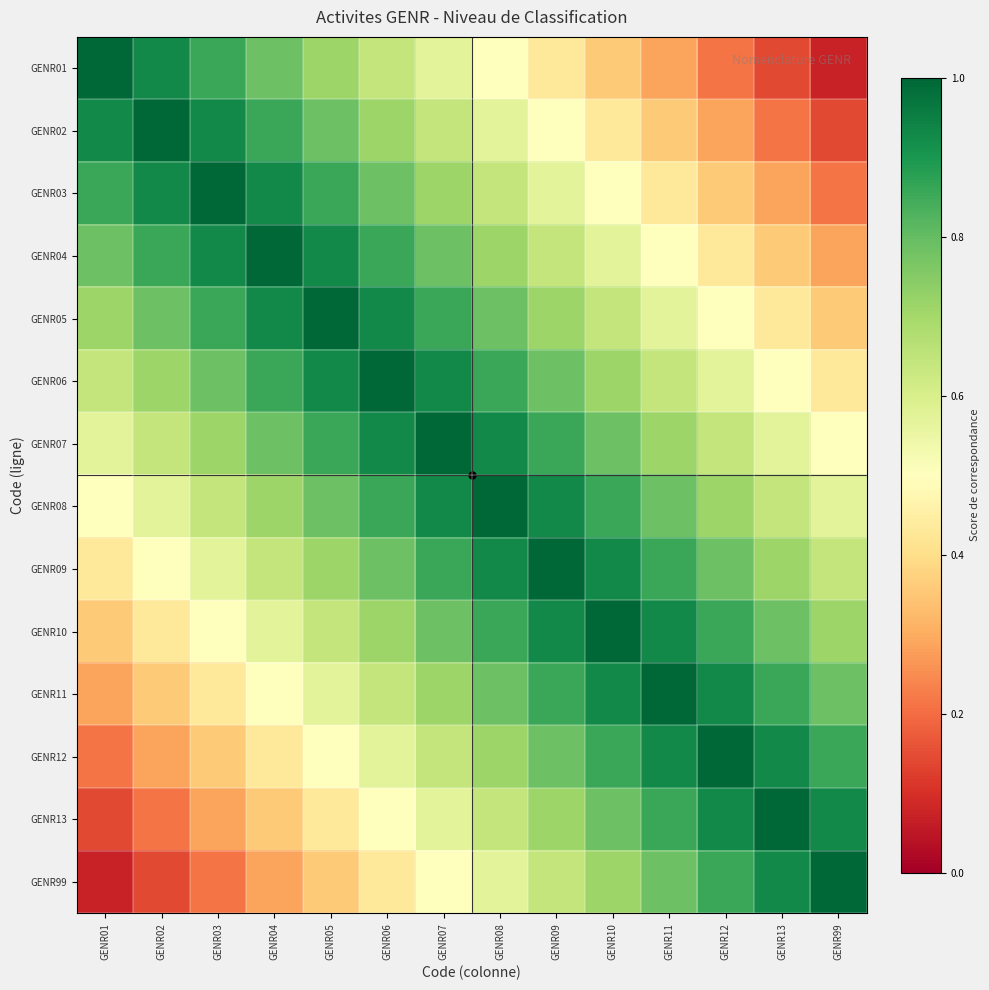

Reading left to right, transcribe all the data shown in this chart.

GENR01: GENR01=1.0	GENR02=0.9	GENR03=0.9	GENR04=0.8	GENR05=0.7	GENR06=0.6	GENR07=0.6	GENR08=0.5	GENR09=0.4	GENR10=0.4	GENR11=0.3	GENR12=0.2	GENR13=0.1	GENR99=0.1
GENR02: GENR01=0.9	GENR02=1.0	GENR03=0.9	GENR04=0.9	GENR05=0.8	GENR06=0.7	GENR07=0.6	GENR08=0.6	GENR09=0.5	GENR10=0.4	GENR11=0.4	GENR12=0.3	GENR13=0.2	GENR99=0.1
GENR03: GENR01=0.9	GENR02=0.9	GENR03=1.0	GENR04=0.9	GENR05=0.9	GENR06=0.8	GENR07=0.7	GENR08=0.6	GENR09=0.6	GENR10=0.5	GENR11=0.4	GENR12=0.4	GENR13=0.3	GENR99=0.2
GENR04: GENR01=0.8	GENR02=0.9	GENR03=0.9	GENR04=1.0	GENR05=0.9	GENR06=0.9	GENR07=0.8	GENR08=0.7	GENR09=0.6	GENR10=0.6	GENR11=0.5	GENR12=0.4	GENR13=0.4	GENR99=0.3
GENR05: GENR01=0.7	GENR02=0.8	GENR03=0.9	GENR04=0.9	GENR05=1.0	GENR06=0.9	GENR07=0.9	GENR08=0.8	GENR09=0.7	GENR10=0.6	GENR11=0.6	GENR12=0.5	GENR13=0.4	GENR99=0.4
GENR06: GENR01=0.6	GENR02=0.7	GENR03=0.8	GENR04=0.9	GENR05=0.9	GENR06=1.0	GENR07=0.9	GENR08=0.9	GENR09=0.8	GENR10=0.7	GENR11=0.6	GENR12=0.6	GENR13=0.5	GENR99=0.4
GENR07: GENR01=0.6	GENR02=0.6	GENR03=0.7	GENR04=0.8	GENR05=0.9	GENR06=0.9	GENR07=1.0	GENR08=0.9	GENR09=0.9	GENR10=0.8	GENR11=0.7	GENR12=0.6	GENR13=0.6	GENR99=0.5
GENR08: GENR01=0.5	GENR02=0.6	GENR03=0.6	GENR04=0.7	GENR05=0.8	GENR06=0.9	GENR07=0.9	GENR08=1.0	GENR09=0.9	GENR10=0.9	GENR11=0.8	GENR12=0.7	GENR13=0.6	GENR99=0.6
GENR09: GENR01=0.4	GENR02=0.5	GENR03=0.6	GENR04=0.6	GENR05=0.7	GENR06=0.8	GENR07=0.9	GENR08=0.9	GENR09=1.0	GENR10=0.9	GENR11=0.9	GENR12=0.8	GENR13=0.7	GENR99=0.6
GENR10: GENR01=0.4	GENR02=0.4	GENR03=0.5	GENR04=0.6	GENR05=0.6	GENR06=0.7	GENR07=0.8	GENR08=0.9	GENR09=0.9	GENR10=1.0	GENR11=0.9	GENR12=0.9	GENR13=0.8	GENR99=0.7
GENR11: GENR01=0.3	GENR02=0.4	GENR03=0.4	GENR04=0.5	GENR05=0.6	GENR06=0.6	GENR07=0.7	GENR08=0.8	GENR09=0.9	GENR10=0.9	GENR11=1.0	GENR12=0.9	GENR13=0.9	GENR99=0.8
GENR12: GENR01=0.2	GENR02=0.3	GENR03=0.4	GENR04=0.4	GENR05=0.5	GENR06=0.6	GENR07=0.6	GENR08=0.7	GENR09=0.8	GENR10=0.9	GENR11=0.9	GENR12=1.0	GENR13=0.9	GENR99=0.9
GENR13: GENR01=0.1	GENR02=0.2	GENR03=0.3	GENR04=0.4	GENR05=0.4	GENR06=0.5	GENR07=0.6	GENR08=0.6	GENR09=0.7	GENR10=0.8	GENR11=0.9	GENR12=0.9	GENR13=1.0	GENR99=0.9
GENR99: GENR01=0.1	GENR02=0.1	GENR03=0.2	GENR04=0.3	GENR05=0.4	GENR06=0.4	GENR07=0.5	GENR08=0.6	GENR09=0.6	GENR10=0.7	GENR11=0.8	GENR12=0.9	GENR13=0.9	GENR99=1.0